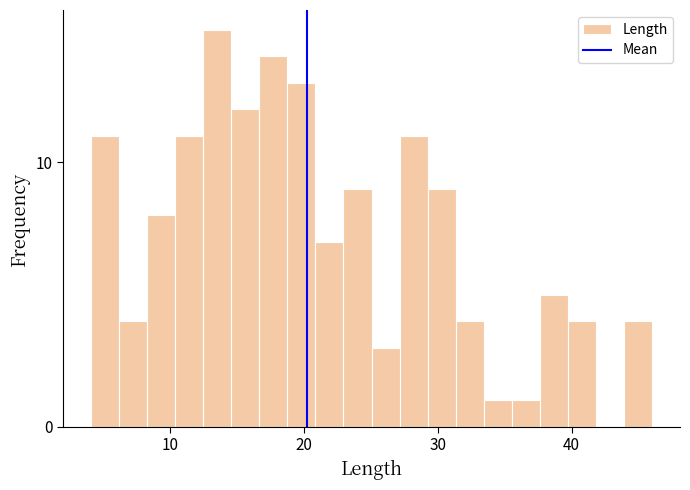

Around what value on the x-axis is the tallest bar? Give the approximate position of its centre, as read against the axis.

14